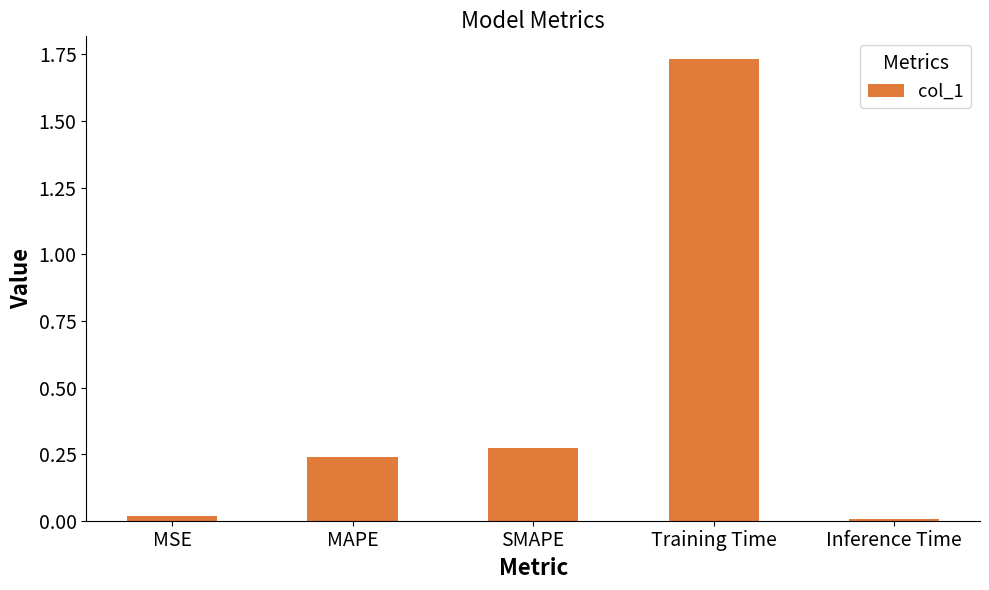

What is the label of the 1st bar from the right?

Inference Time